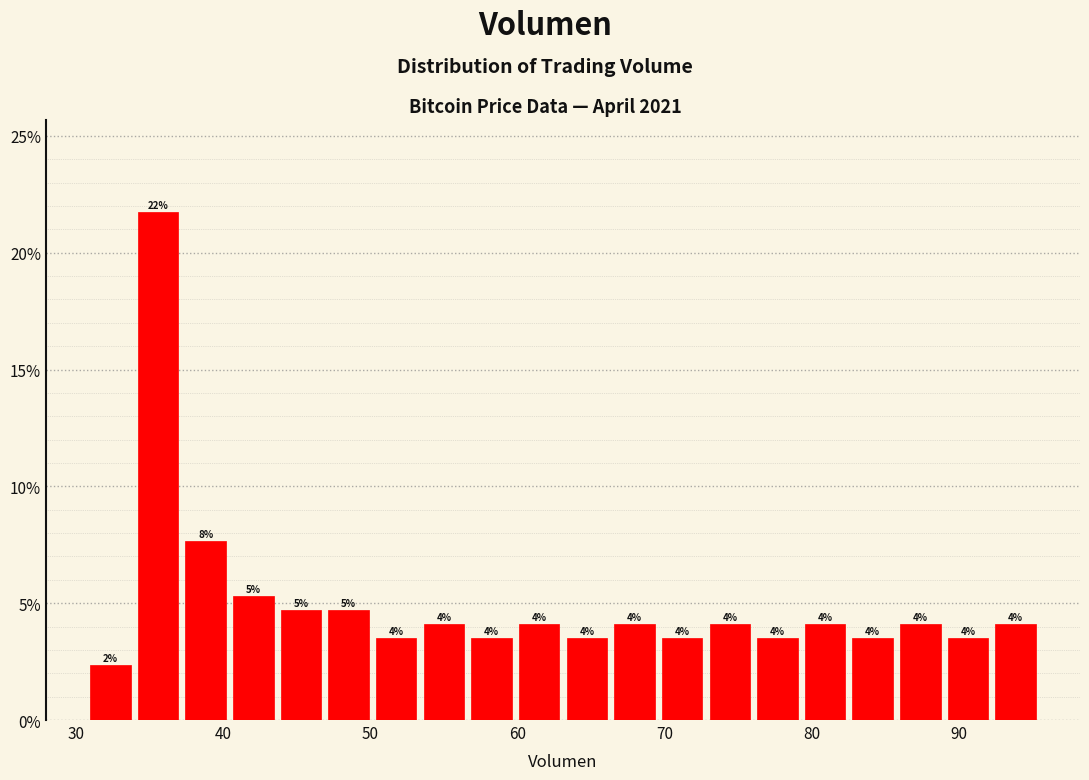

Read against the x-axis, roughly where is the centre of the tallest bar?

36